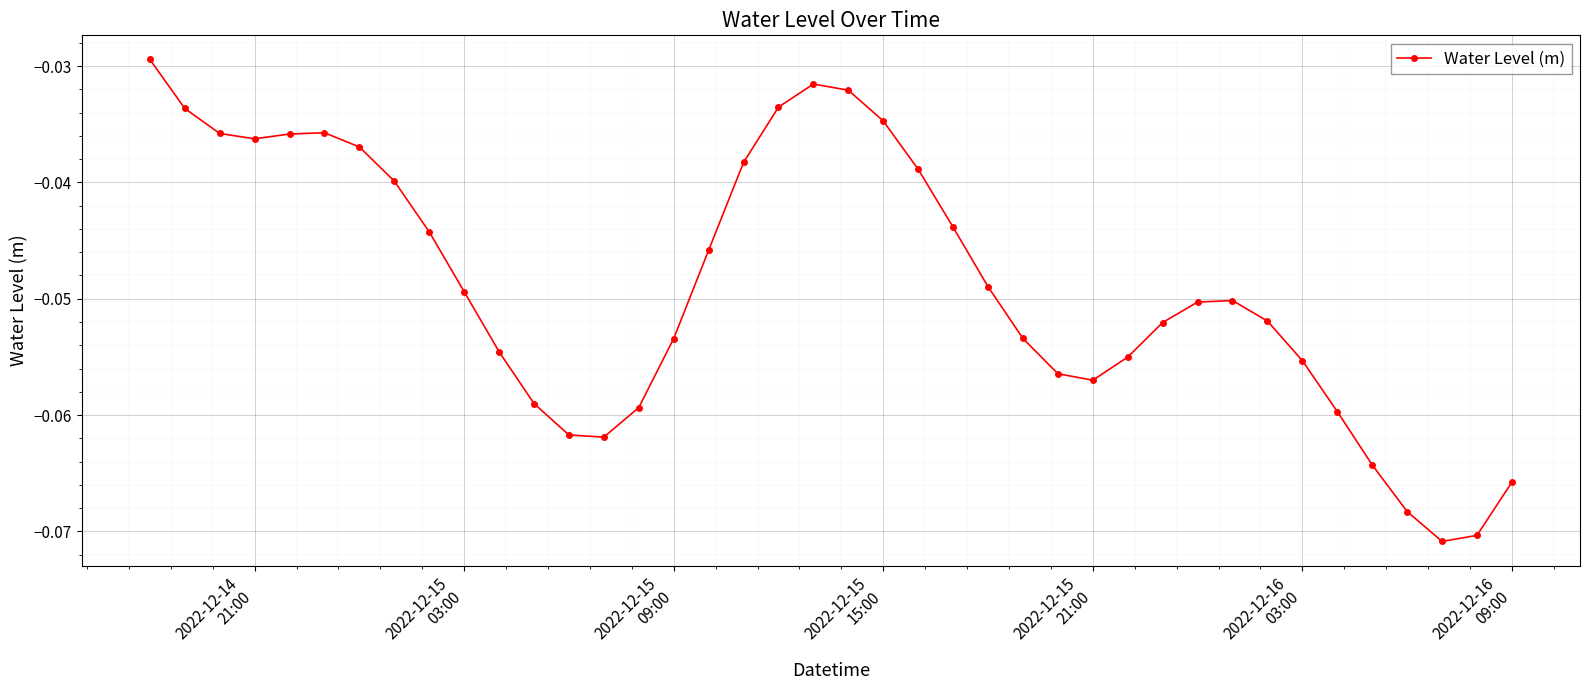

True or false: there are more than 0 points higher than both neighbors.

True